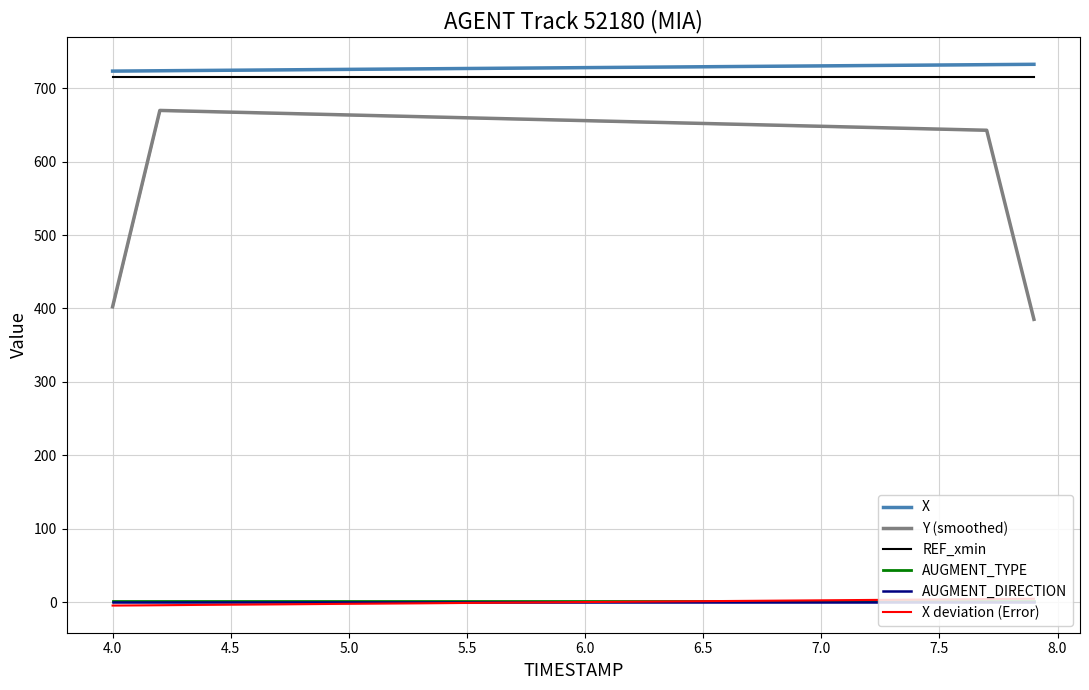

True or false: X deviation (Error) and Y (smoothed) intersect in this chart.

False